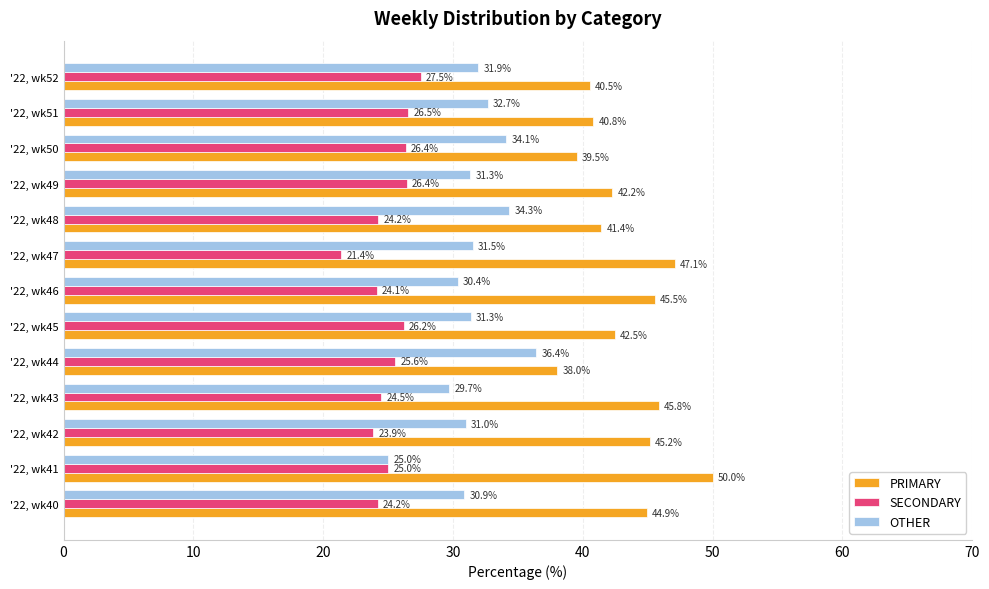

List the series in order of their peak value, lowest first.

SECONDARY, OTHER, PRIMARY